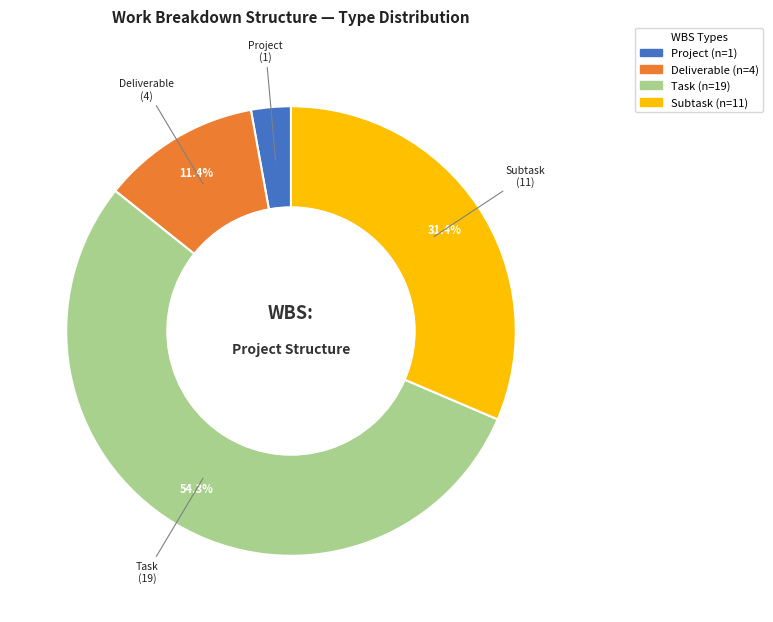

Does any single category account for the majority?

Yes